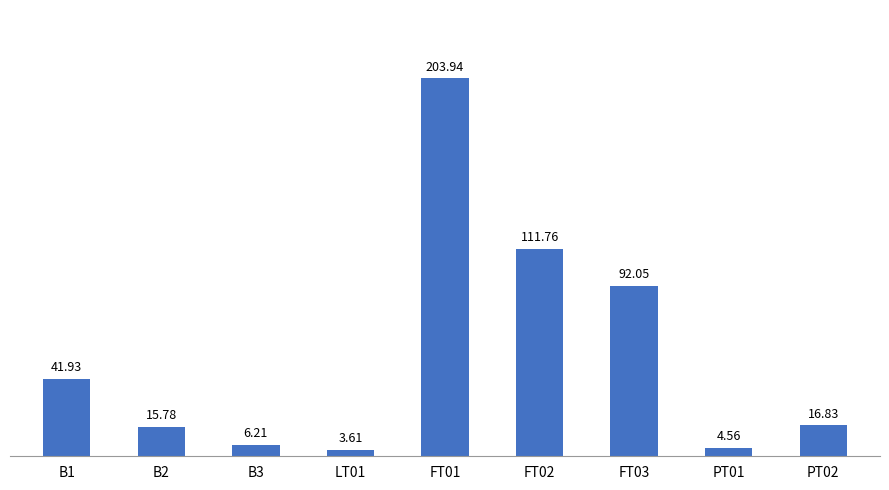

What is the sum of all values?

496.7